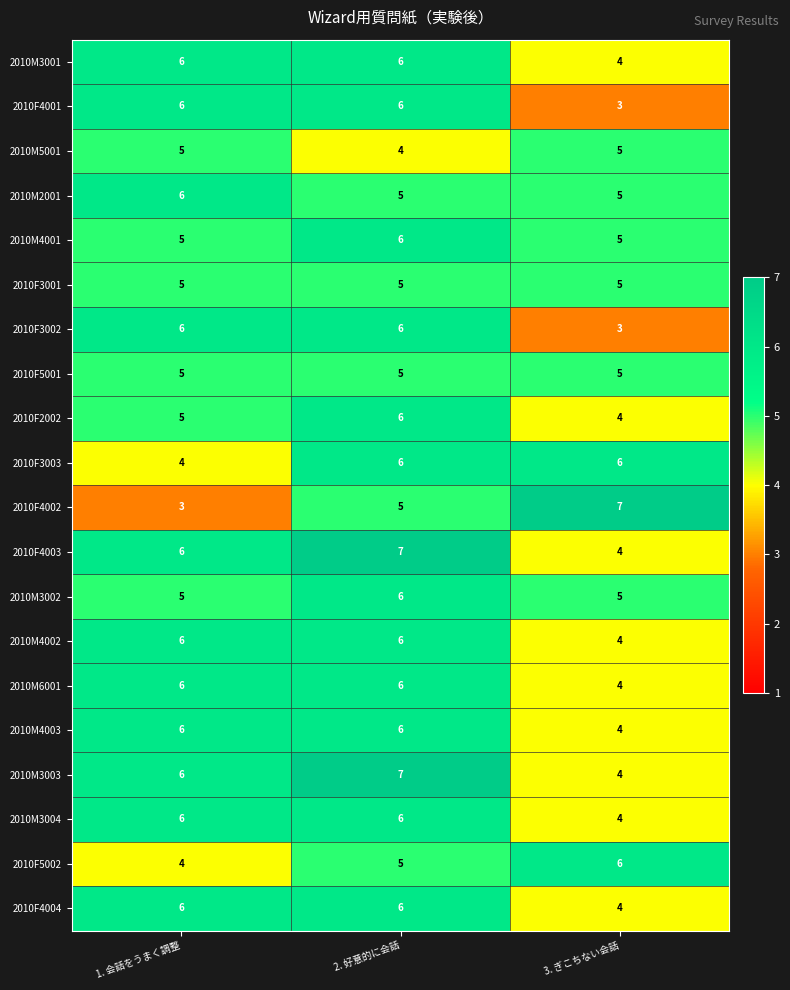

Which series has the widest spread of values?

2010F4002